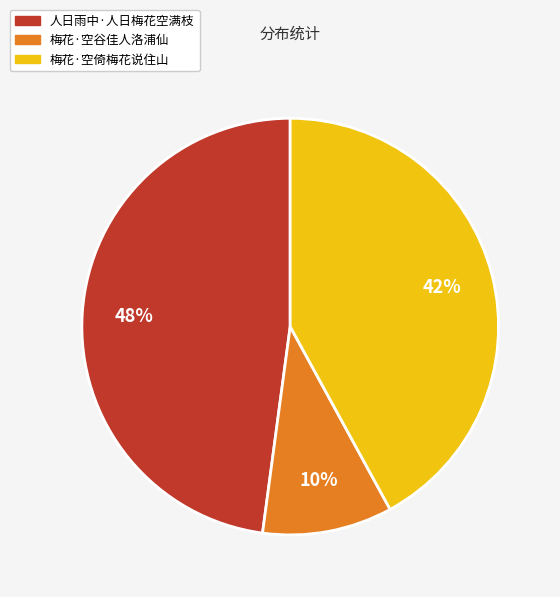

To the nearest percent, what is the difference between the largest and smallest slice percentages?

38%